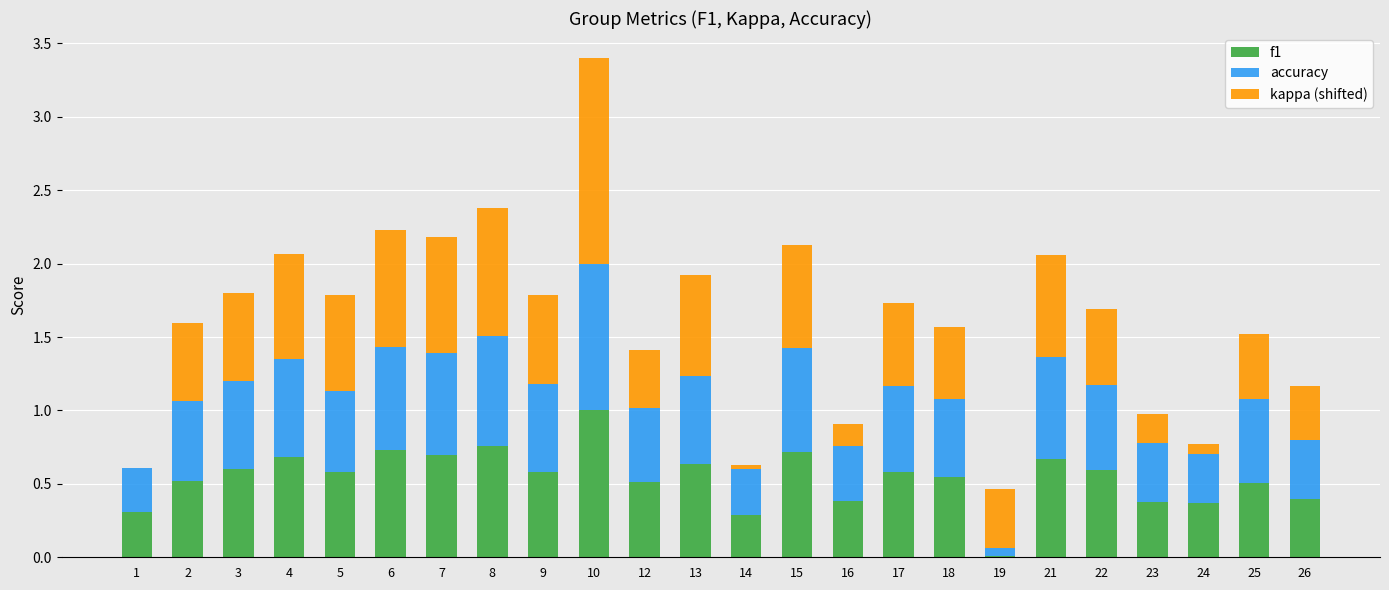

The f1 series shows 0.2 at 4. True or false?

False